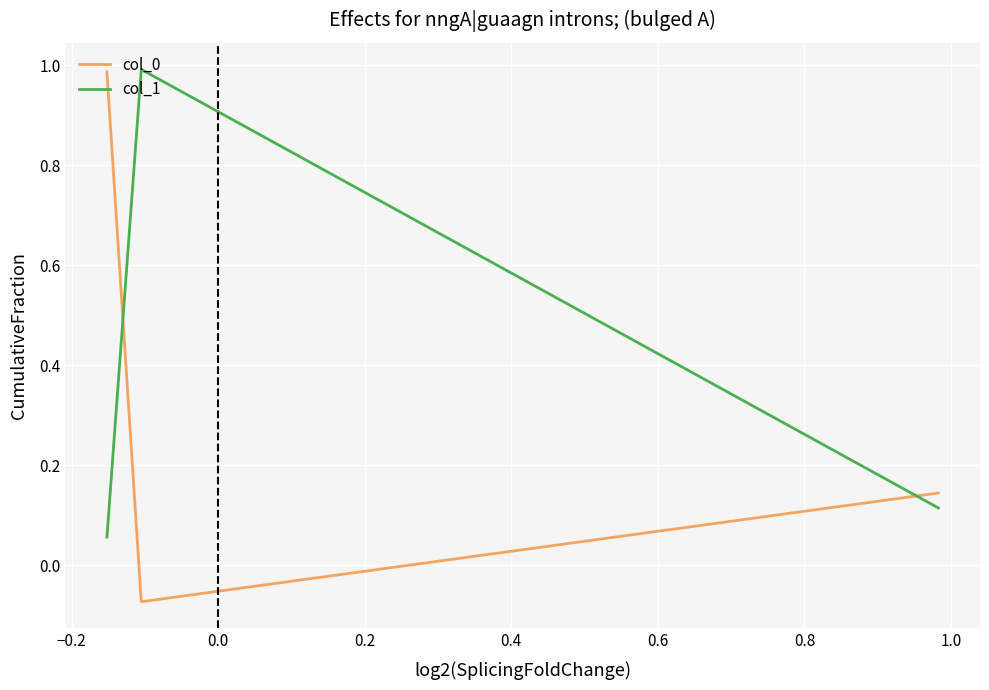

At how many categories does at least one series exceed 0?

3